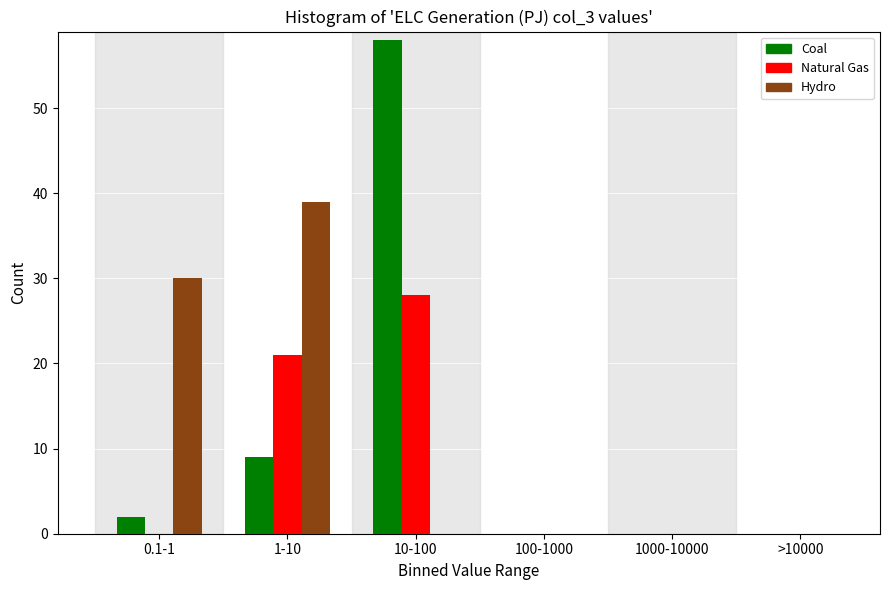

Reading left to right, extract all data points from this chart.

Coal: 0.1-1=2	1-10=9	10-100=58	100-1000=0	1000-10000=0	>10000=0
Natural Gas: 0.1-1=0	1-10=21	10-100=28	100-1000=0	1000-10000=0	>10000=0
Hydro: 0.1-1=30	1-10=39	10-100=0	100-1000=0	1000-10000=0	>10000=0